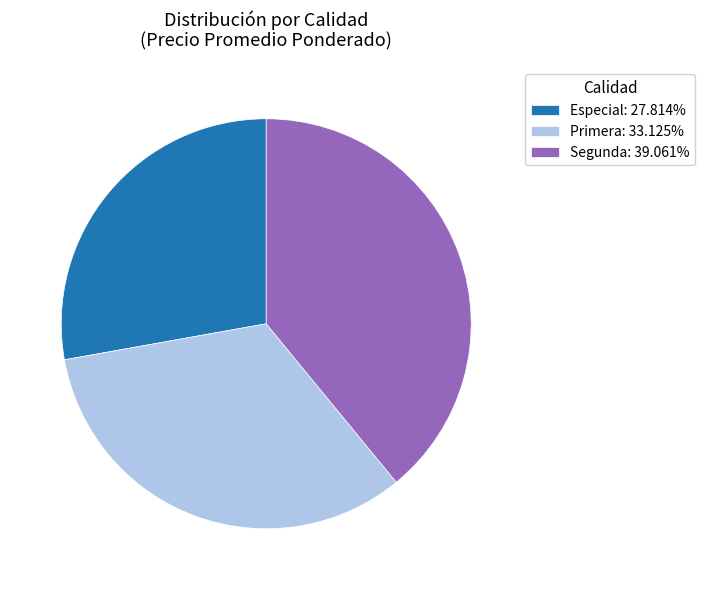

True or false: Especial accounts for 43% of the total.

False